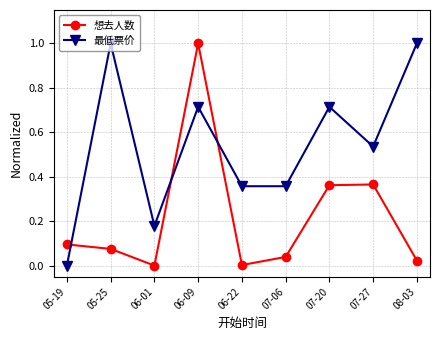

What is the difference between the maximum and second lowest values in the 想去人数 series?

1.0